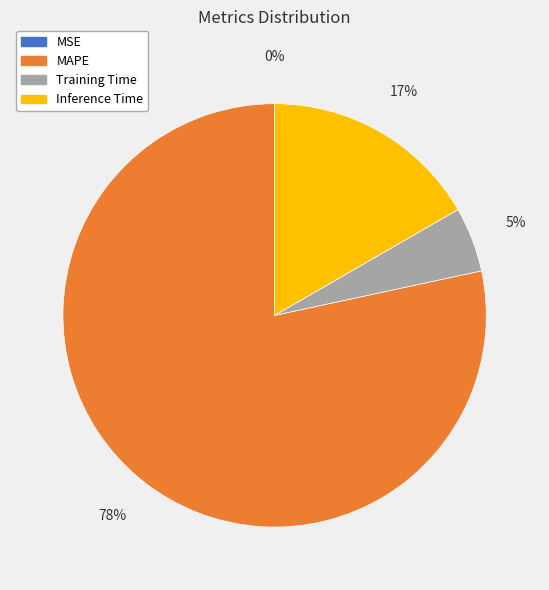

Does MAPE account for over 50% of the chart?

Yes